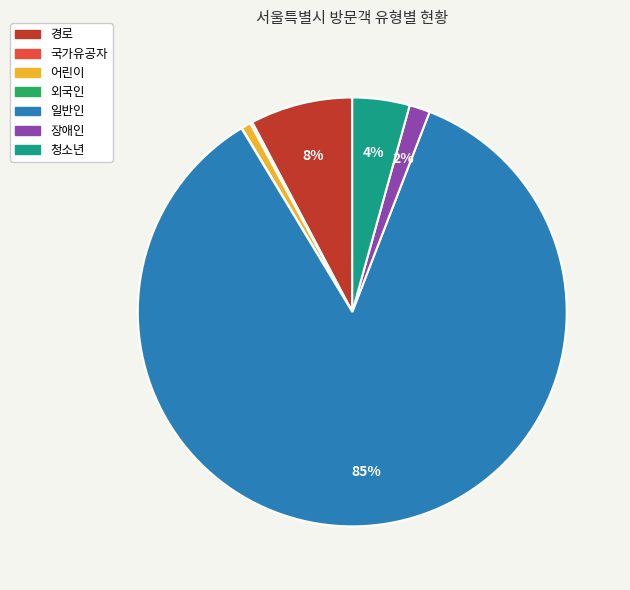

Between 어린이 and 경로, which is larger?

경로